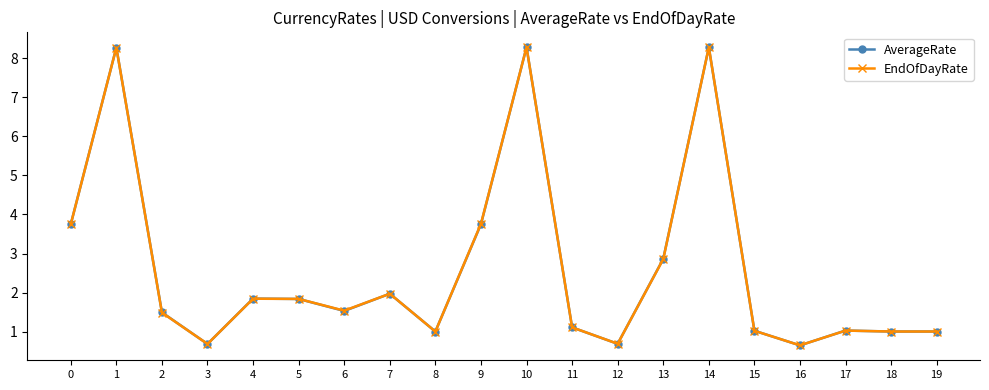

What is the lowest value of the AverageRate series?

0.6